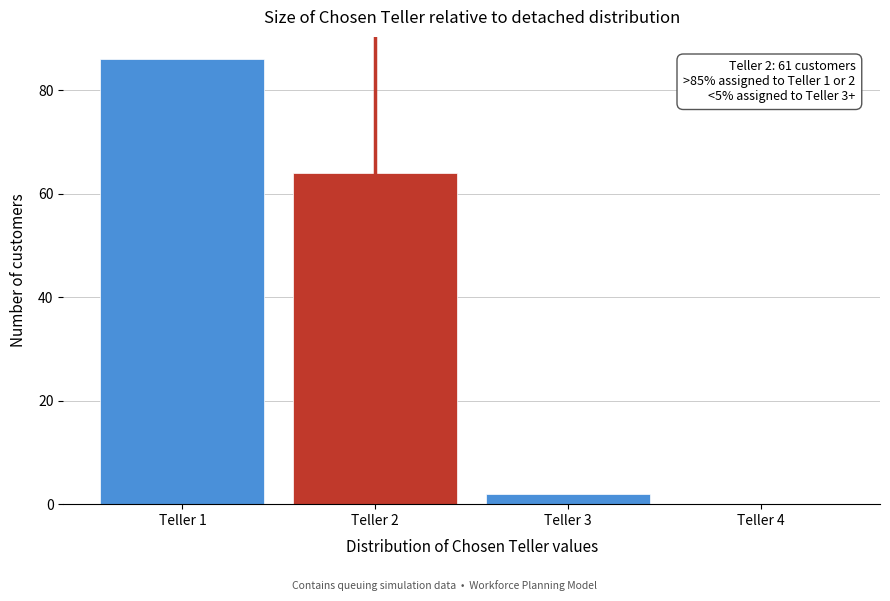

Reading left to right, list all the values displayed in this chart.

Teller 1=86	Teller 2=64	Teller 3=2	Teller 4=0